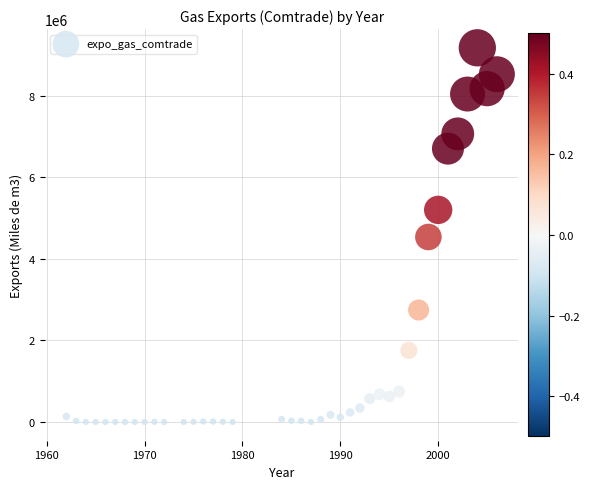

What is the range of Y values (max minus min)?

9180055.5